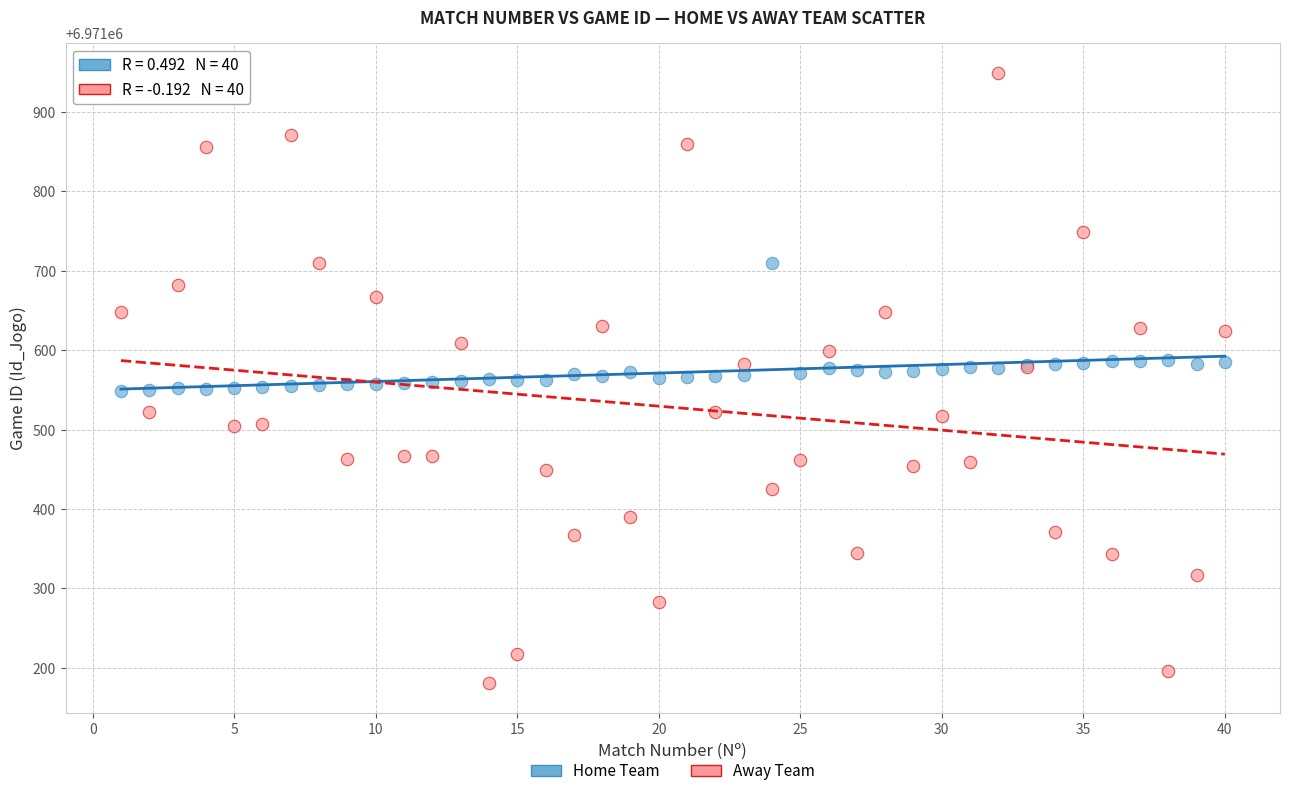

Which series contains the lowest Y value?

Away Team